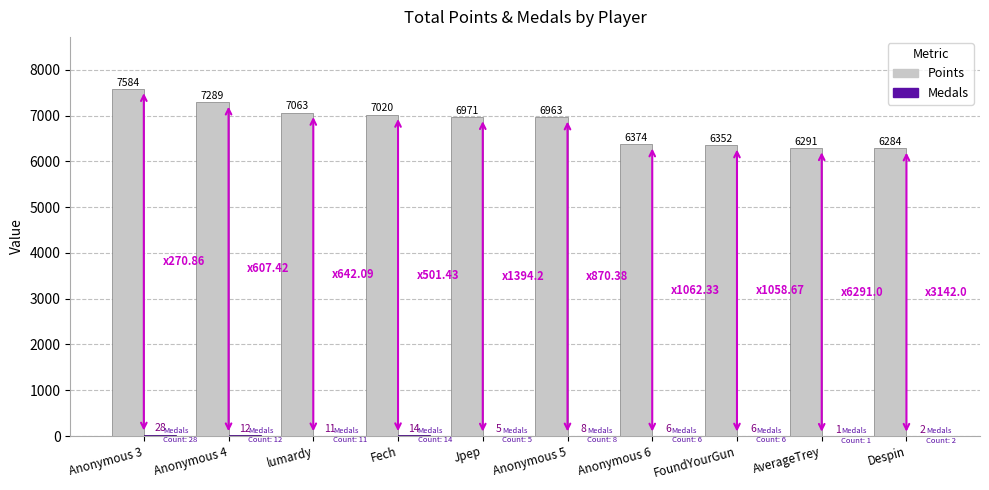

At which category is the sum across all series the highest?

Anonymous 3